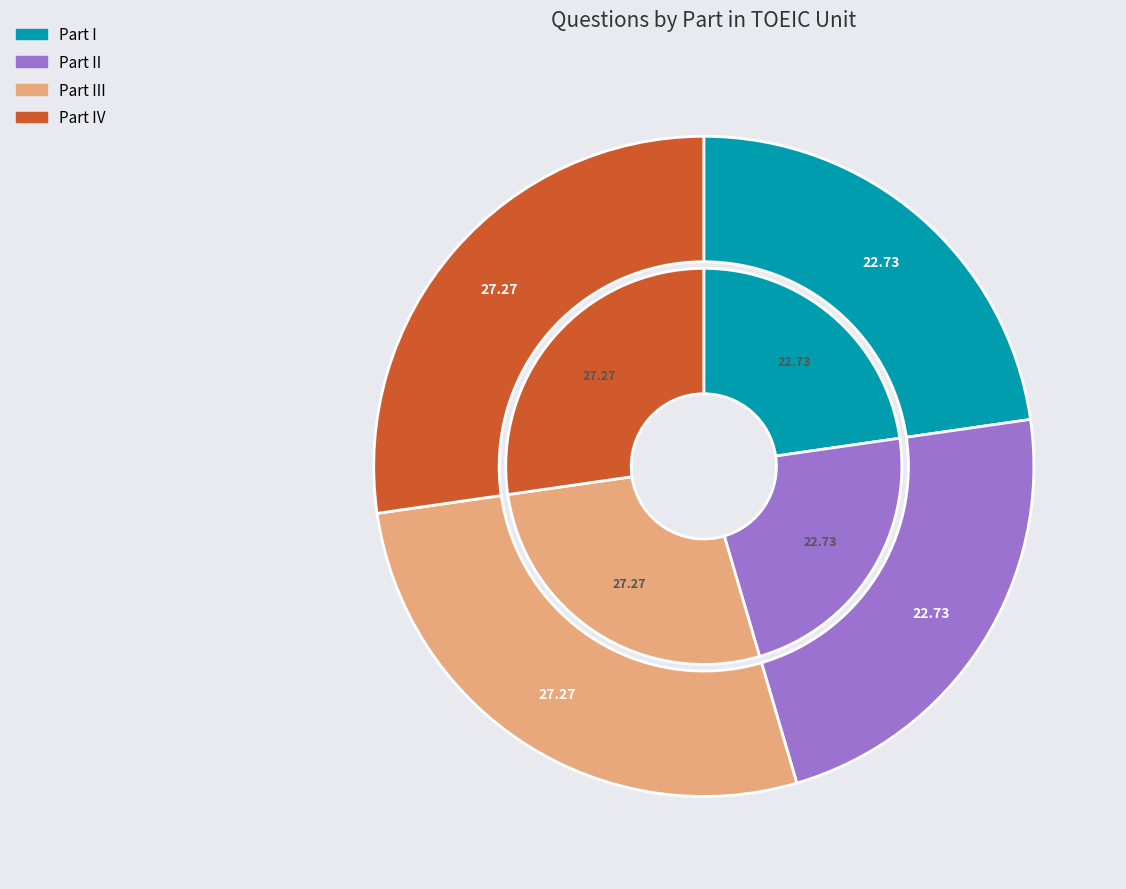

Is Part III the majority of the pie?

No